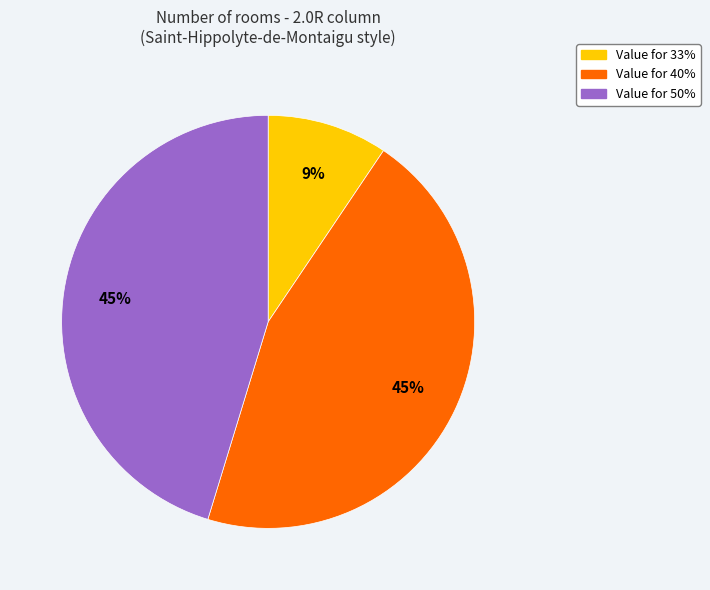

To the nearest percent, what is the difference between the largest and smallest slice percentages?

36%